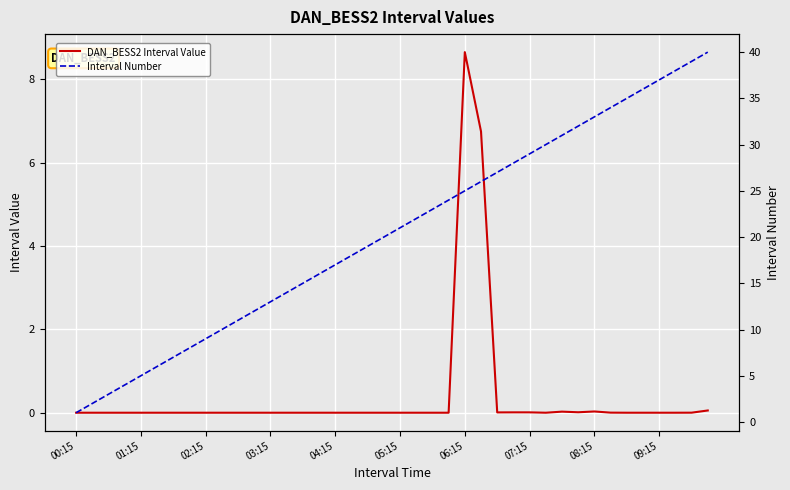

The DAN_BESS2 Interval Value series shows 0.0 at 07:15. True or false?

True